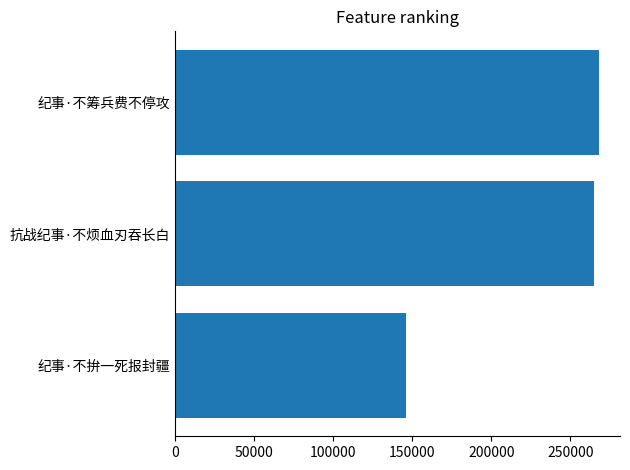

What is the approximate value at 纪事·不拚一死报封疆?

146287